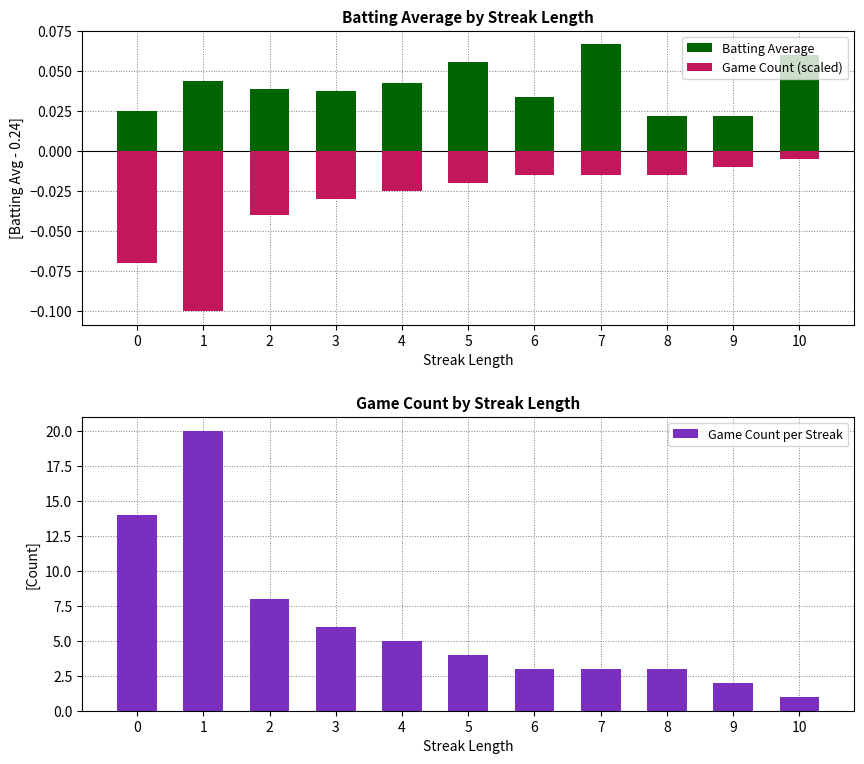

Rank the series by their maximum value, from lowest to highest.

Game Count (scaled), Batting Average, Game Count per Streak